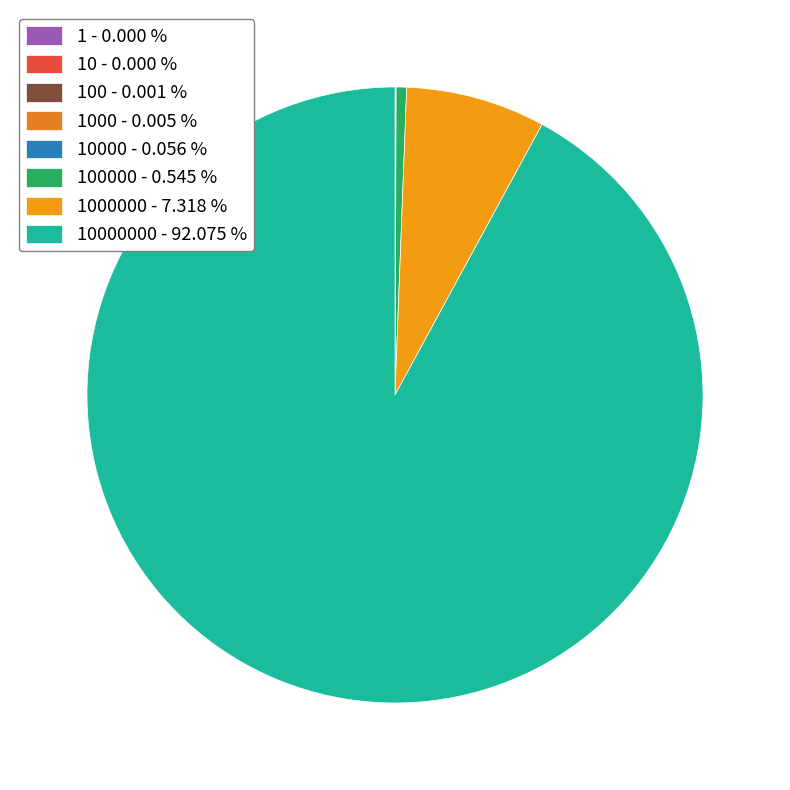

Which slice is the largest?

10000000 - 92.075 %